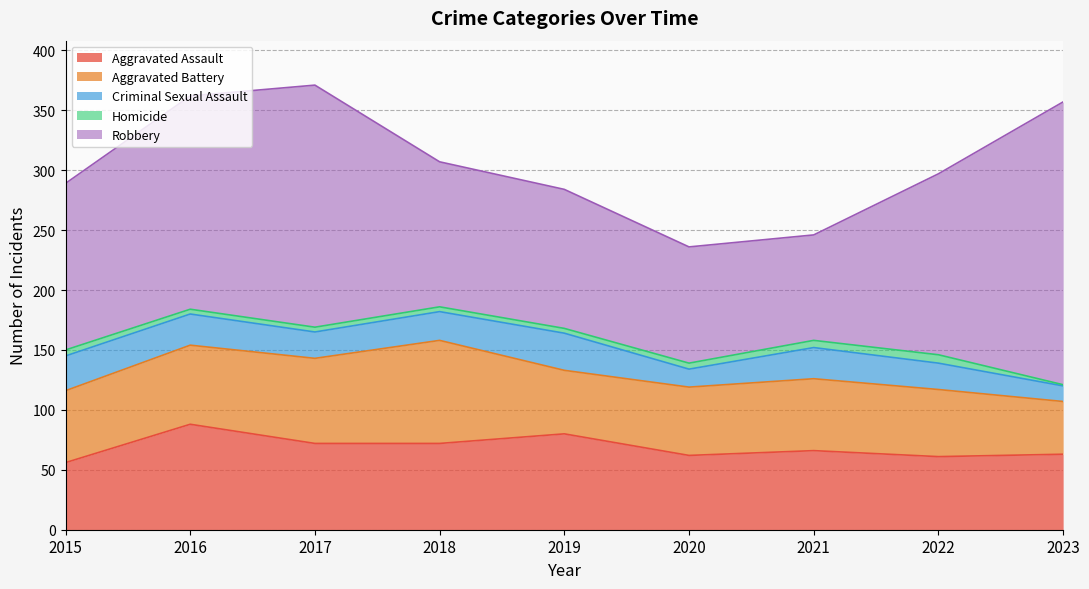

True or false: Homicide has a value of 4 at 2017.

True